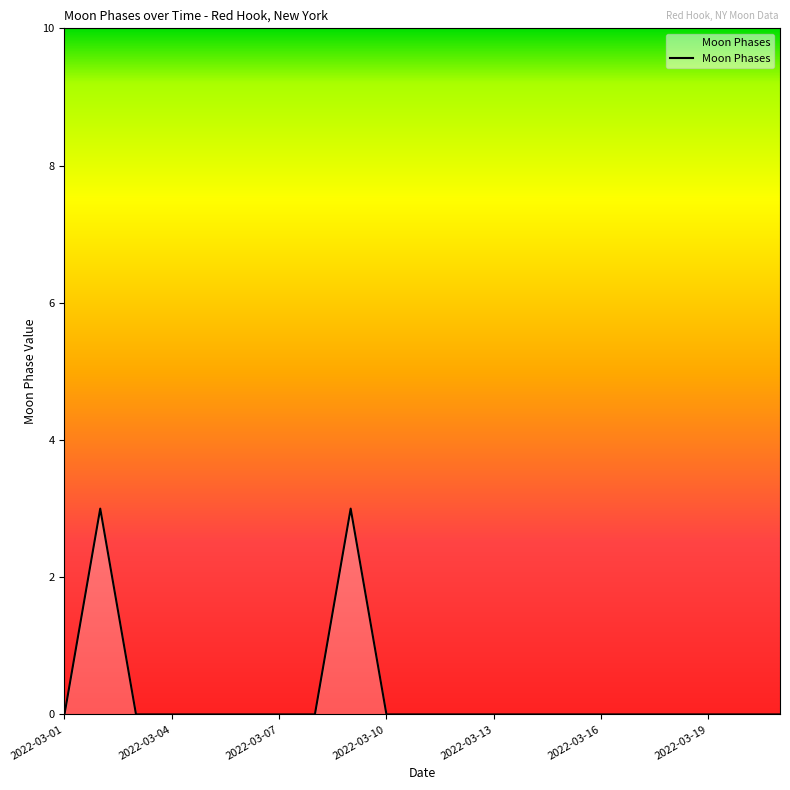

What is the greatest value displayed?

3